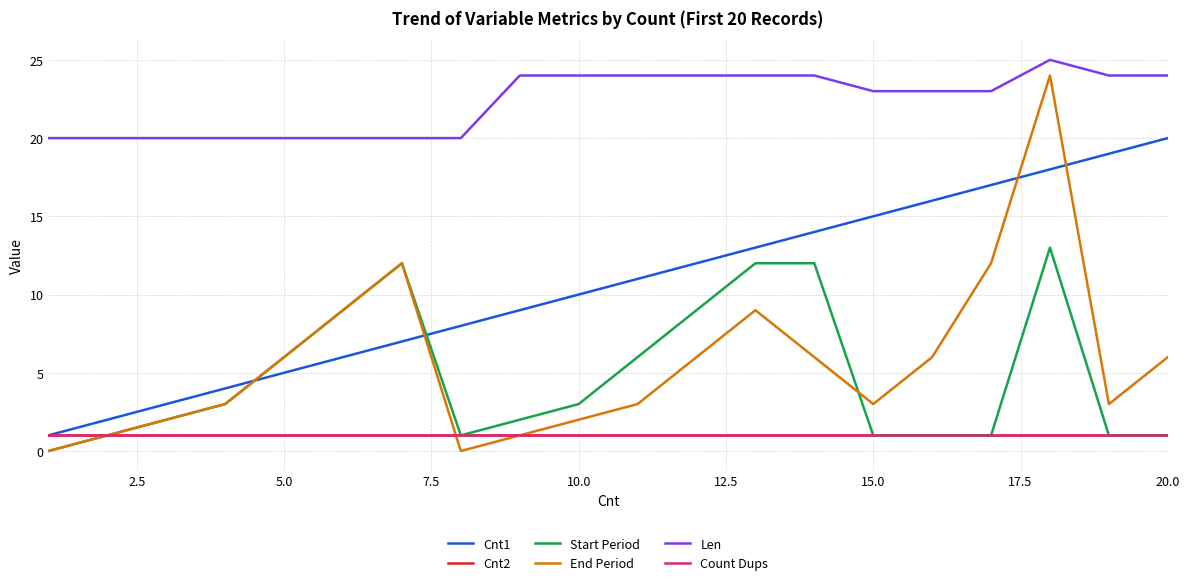

What is the maximum value shown in the chart?

25